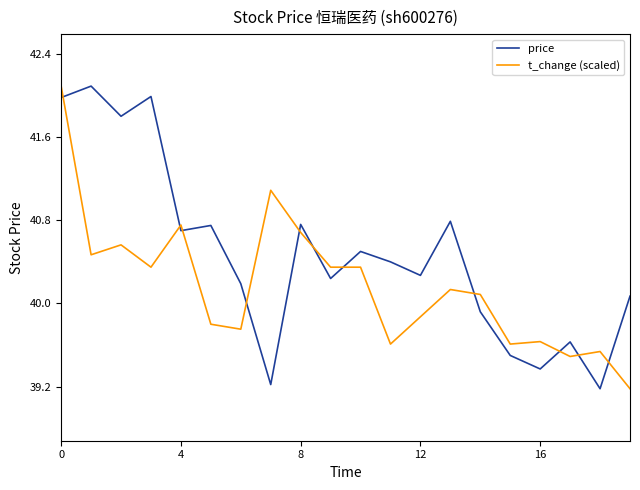

How many lines are shown in the chart?

2